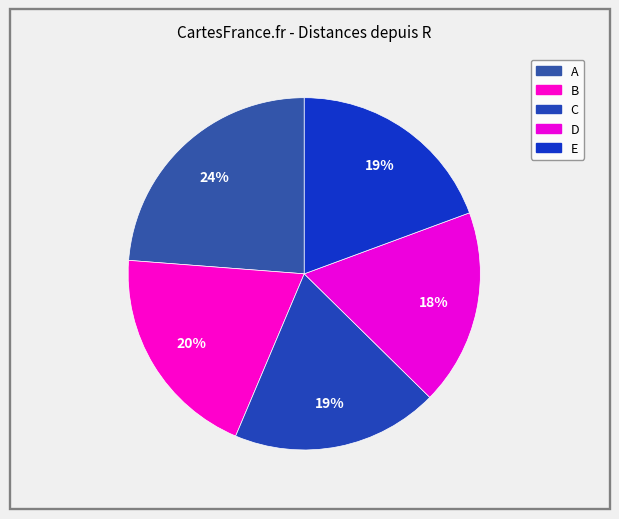

How many slices are in this pie chart?

5